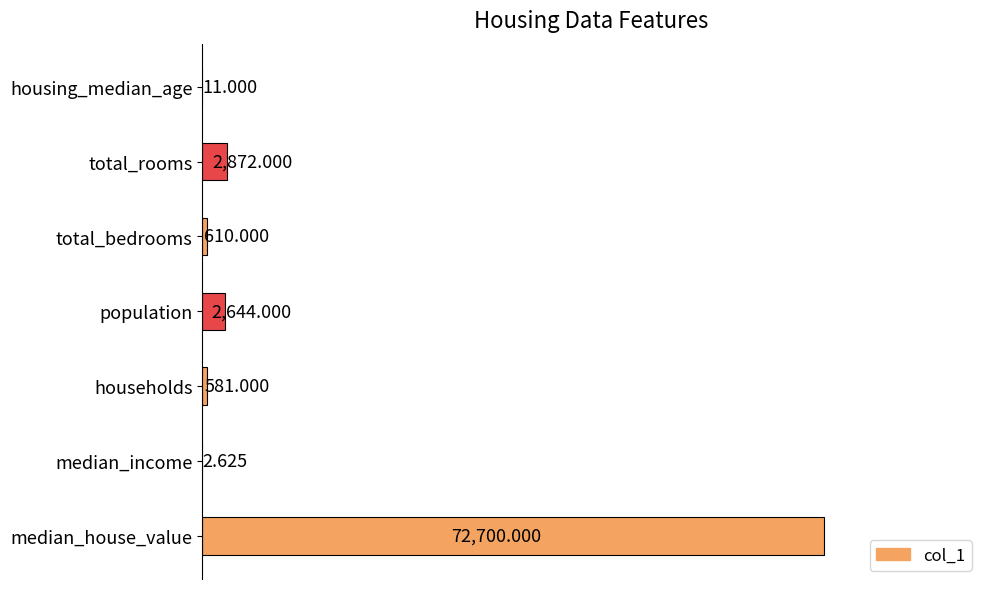

Which label corresponds to the largest value in the chart?

median_house_value